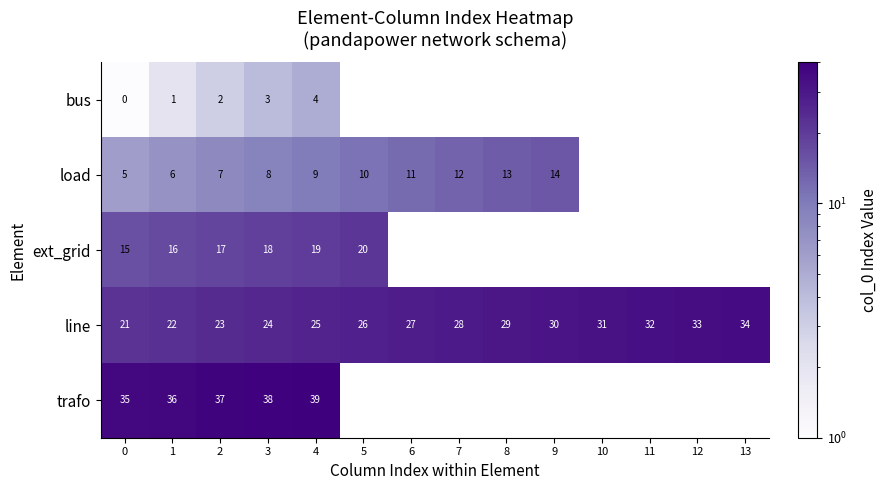

Rank the categories by line value from lowest to highest.

0, 1, 2, 3, 4, 5, 6, 7, 8, 9, 10, 11, 12, 13